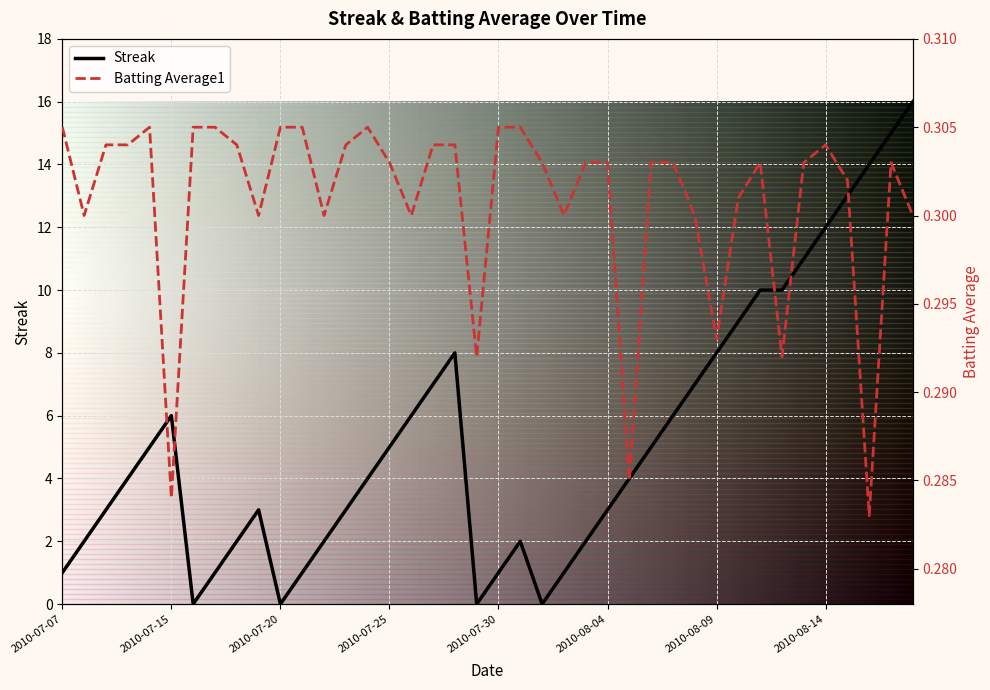

What is the highest value of the Streak series?

16